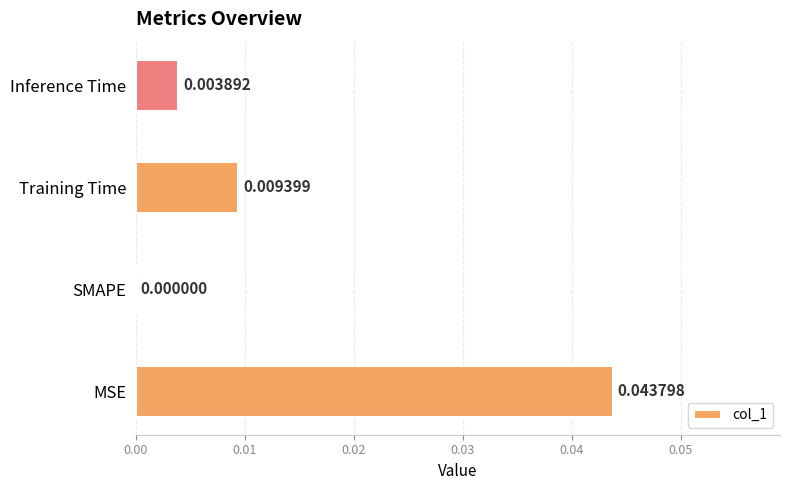

Are the bars horizontal?

Yes